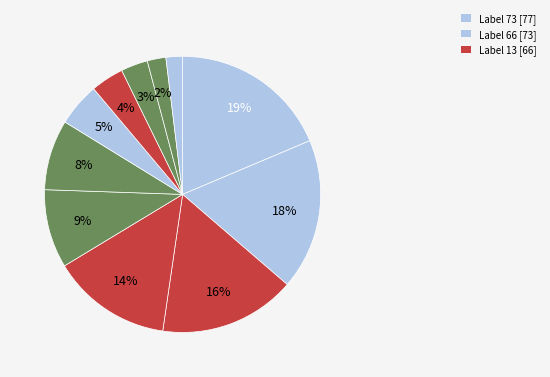

Which category has the biggest portion of the pie?

73